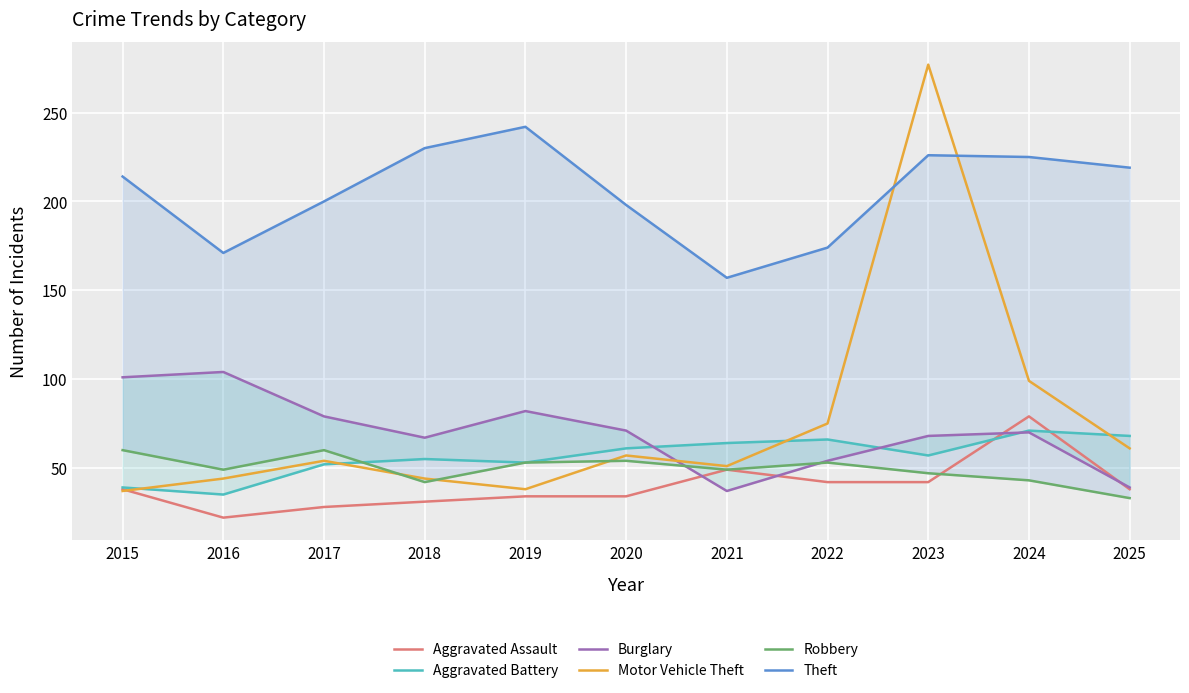

At which label is Motor Vehicle Theft closest to 157?

2024